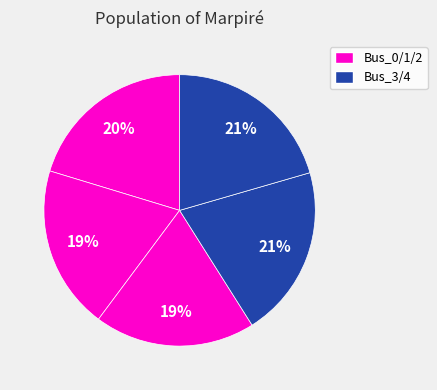

How many slices are in this pie chart?

5